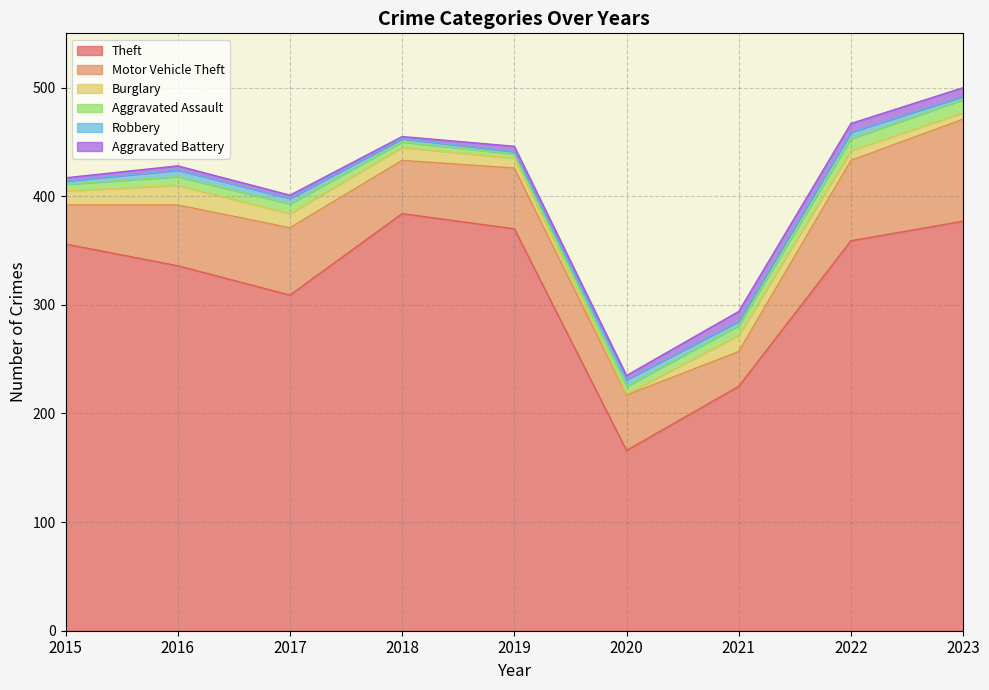

At which category is the sum across all series the highest?

2023